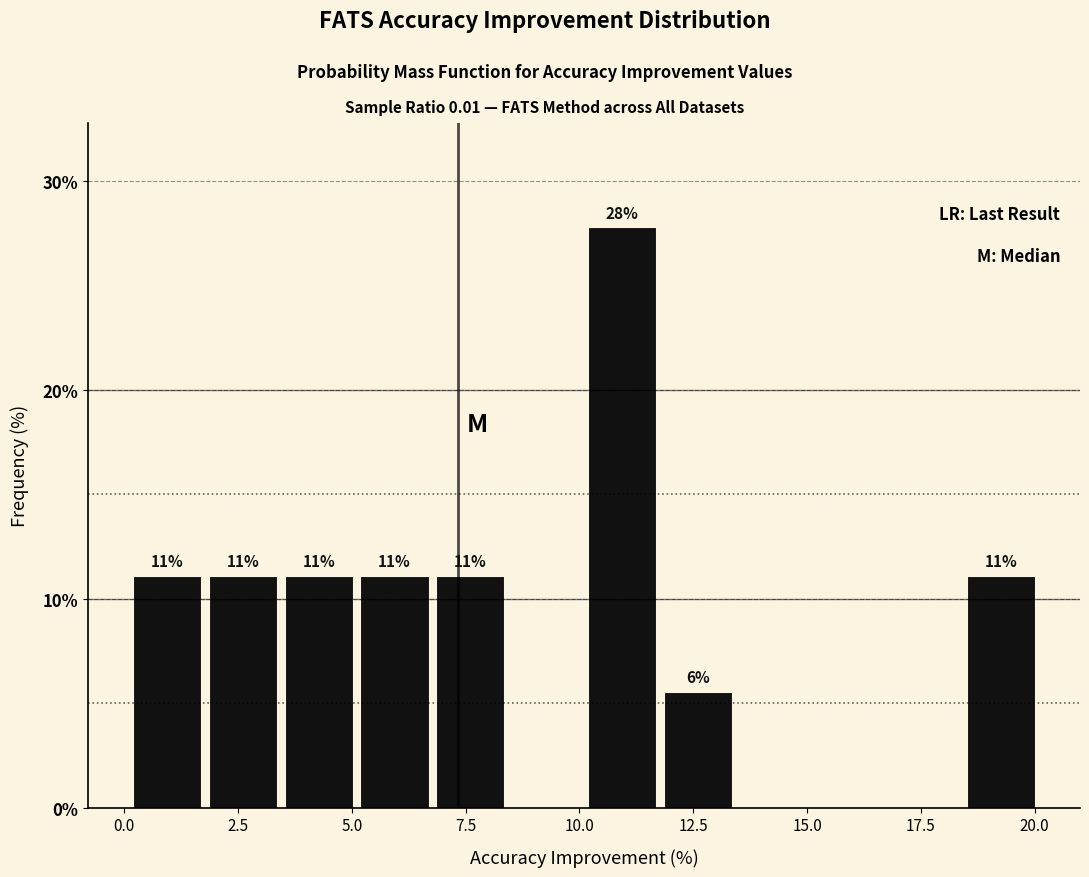

Around what value on the x-axis is the tallest bar? Give the approximate position of its centre, as read against the axis.

11.0